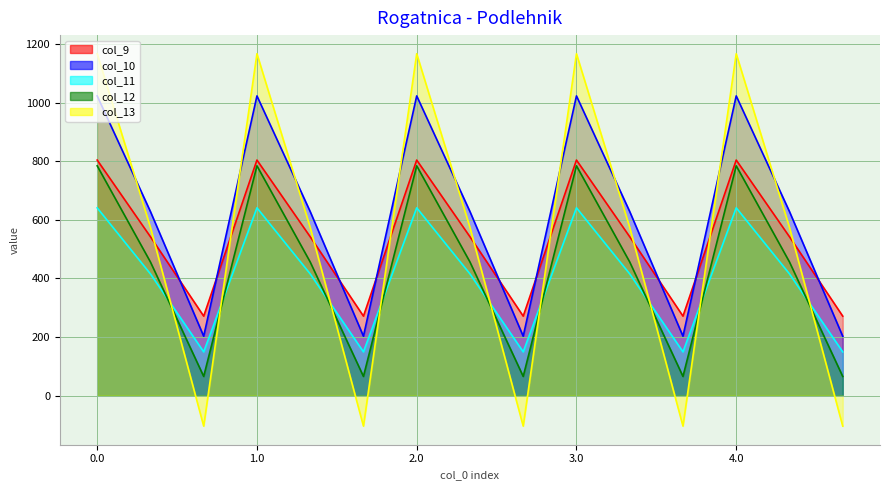

Reading left to right, extract all data points from this chart.

col_9_line: 804.0	542.1	271.1	804.0	542.1	271.1	804.0	542.1	271.1	804.0	542.1	271.1	804.0	542.1	271.1
col_10_line: 1023.2	628.1	202.5	1023.2	628.1	202.5	1023.2	628.1	202.5	1023.2	628.1	202.5	1023.2	628.1	202.5
col_11_line: 640.9	415.4	149.1	640.9	415.4	149.1	640.9	415.4	149.1	640.9	415.4	149.1	640.9	415.4	149.1
col_12_line: 784.4	456.1	65.2	784.4	456.1	65.2	784.4	456.1	65.2	784.4	456.1	65.2	784.4	456.1	65.2
col_13_line: 1167.2	574.0	-104.4	1167.2	574.0	-104.4	1167.2	574.0	-104.4	1167.2	574.0	-104.4	1167.2	574.0	-104.4